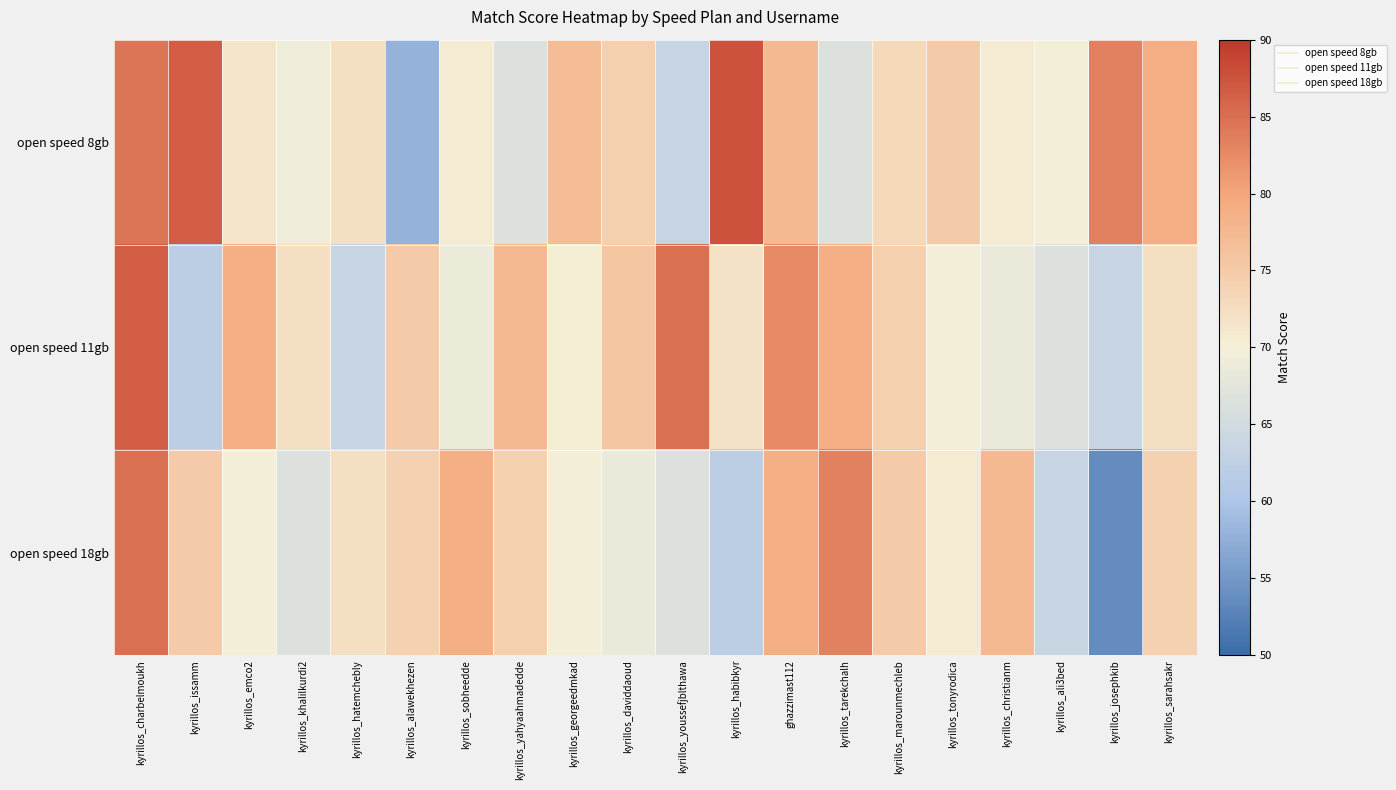

Between kyrillos_daviddaoud and kyrillos_sobheedde, which is larger?

kyrillos_daviddaoud